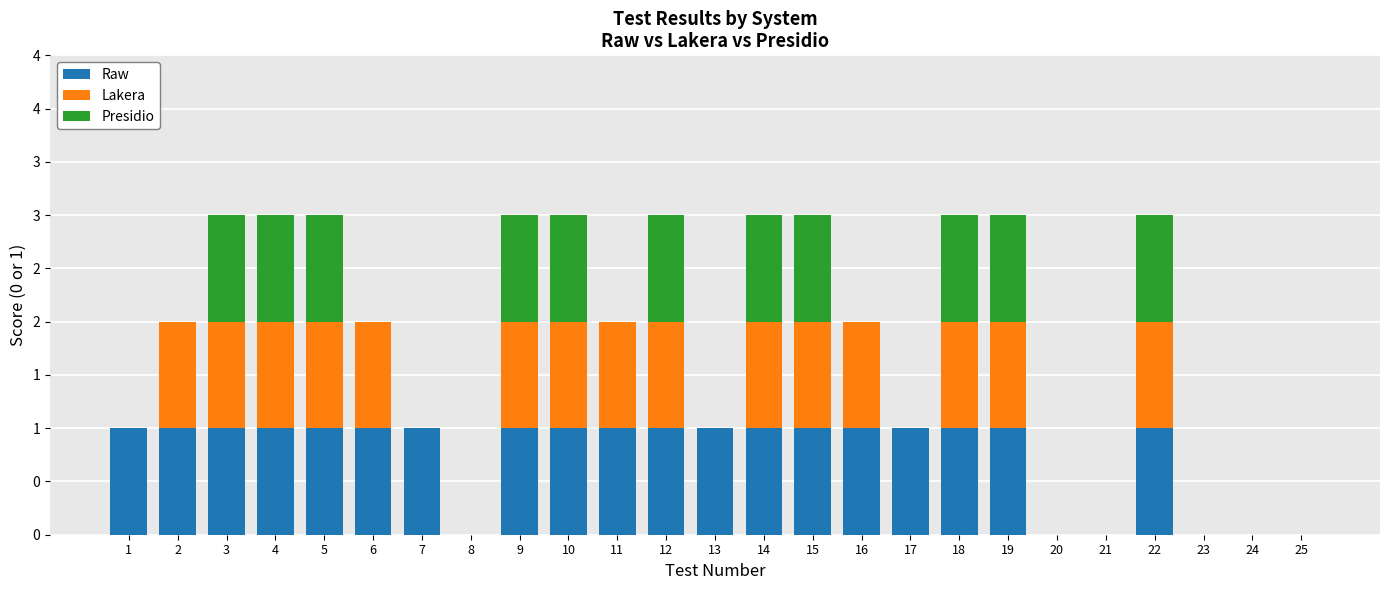

At which label is Raw closest to 0?

8